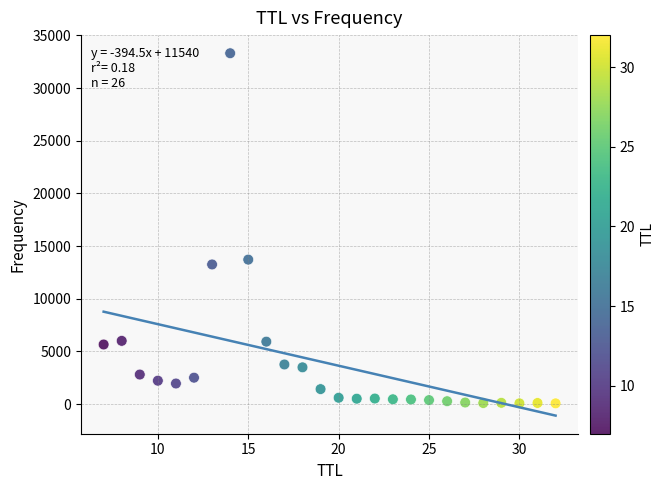

What is the range of X values (max minus min)?

25